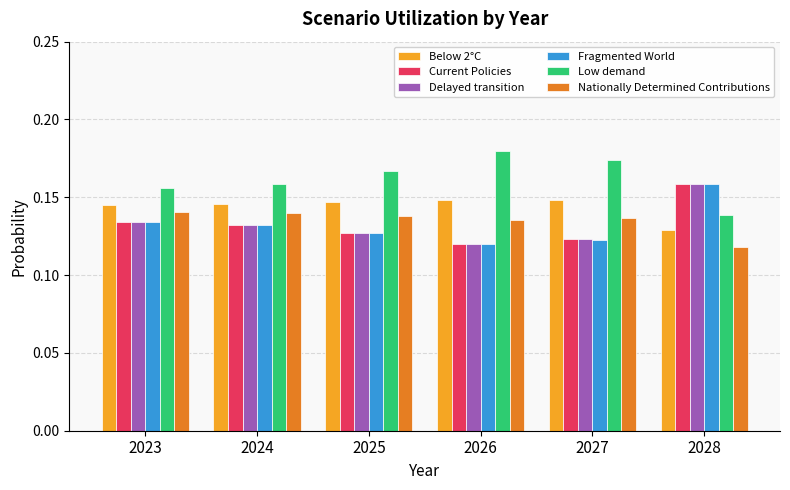

At which category does the chart reach its peak across all series?

2026